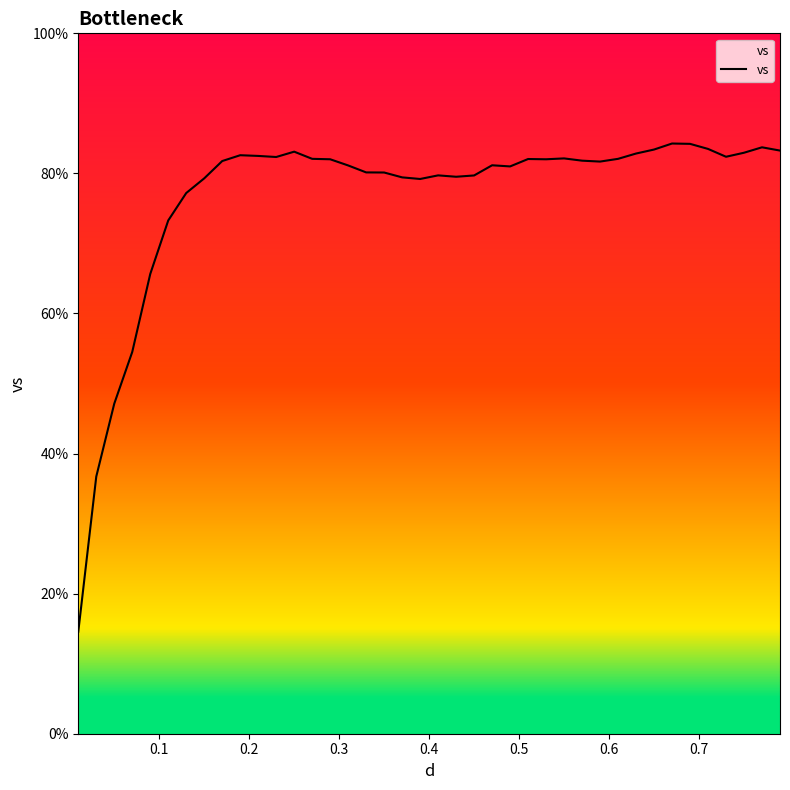

Does the chart display data point markers on the line(s)?

No